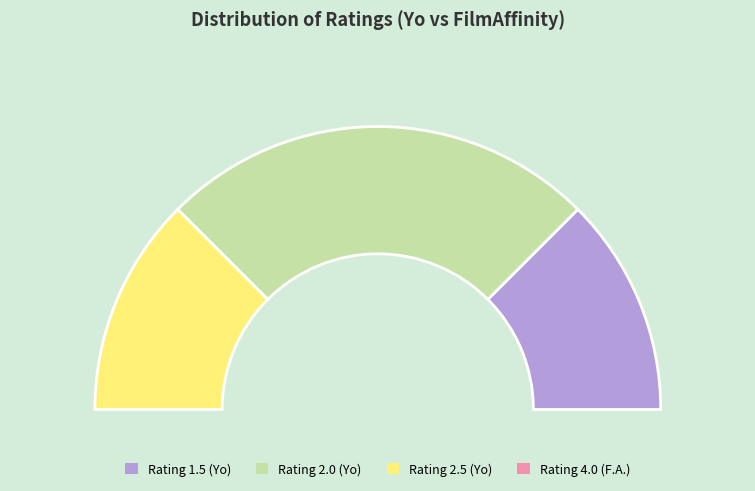

To the nearest percent, what is the difference between the largest and smallest slice percentages?

25%